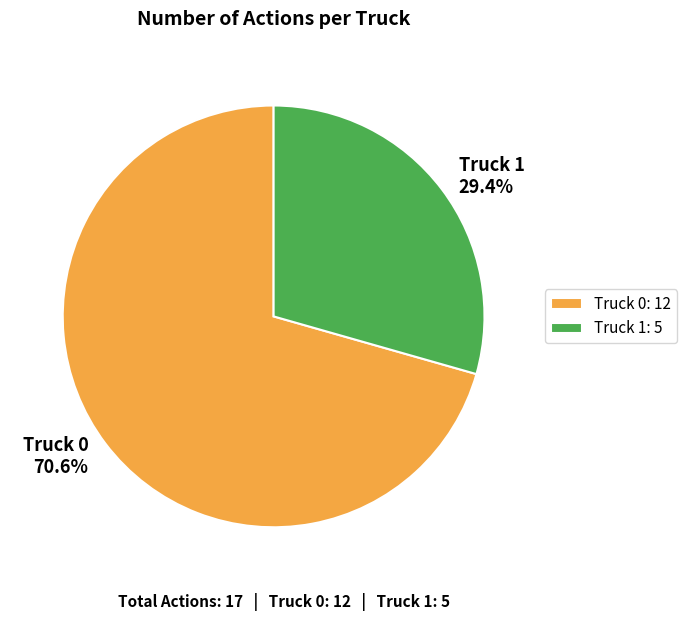

What percentage is NOT represented by Truck 0?

29.4%